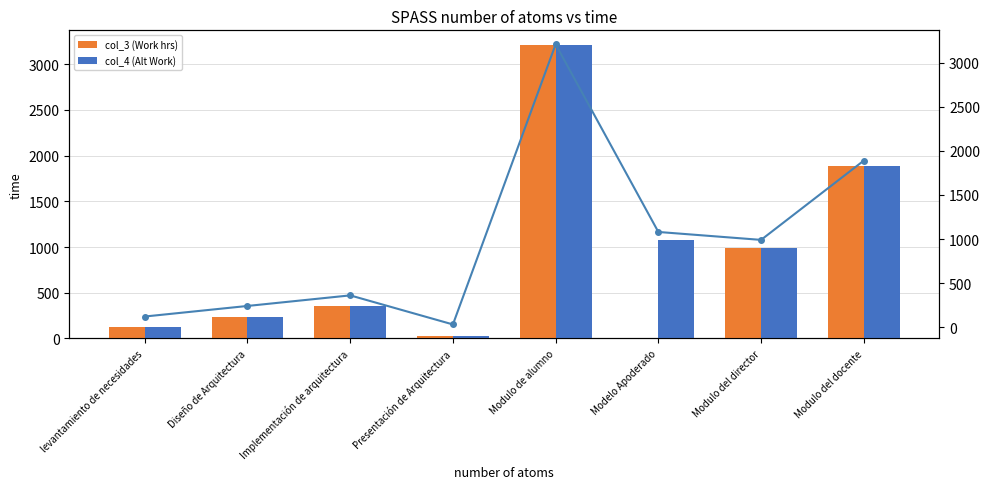

Reading left to right, extract all data points from this chart.

col_3 (Work hrs): 120	240	360	30	3210	0	990	1890
col_4 (Alt Work): 120	240	360	30	3210	1080	990	1890
line_col_4 (Alt Work): 120	240	360	30	3210	1080	990	1890